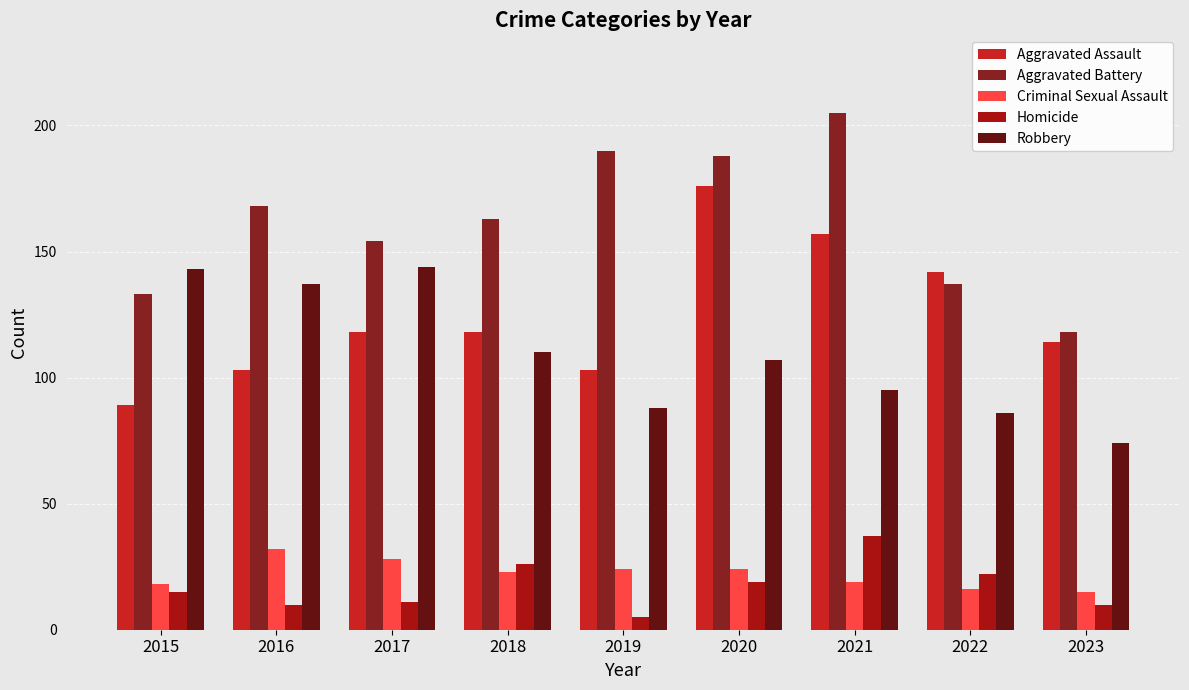

What is the sum of all Robbery values?

984